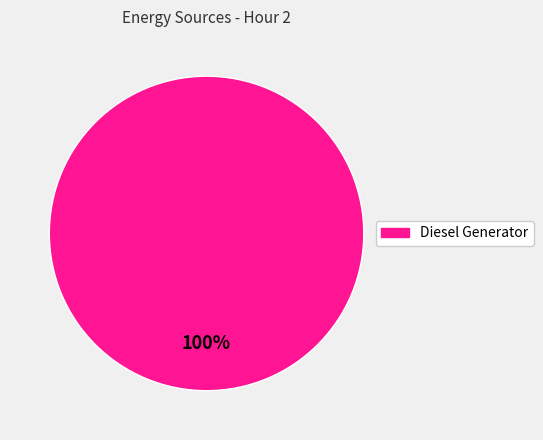

Is there a majority slice in this chart?

Yes